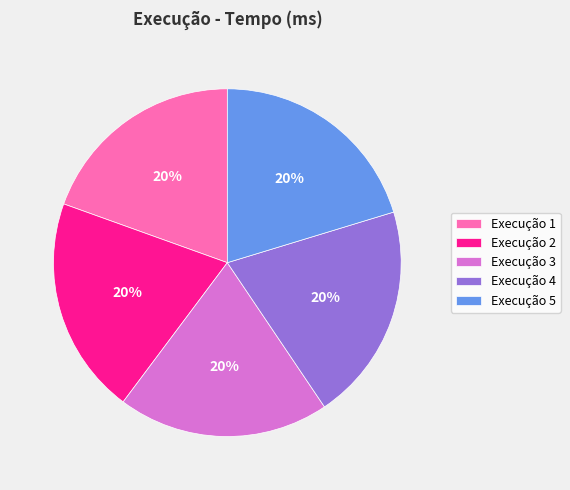

To the nearest percent, what is the combined percentage of Execução 2 and Execução 1?

40%